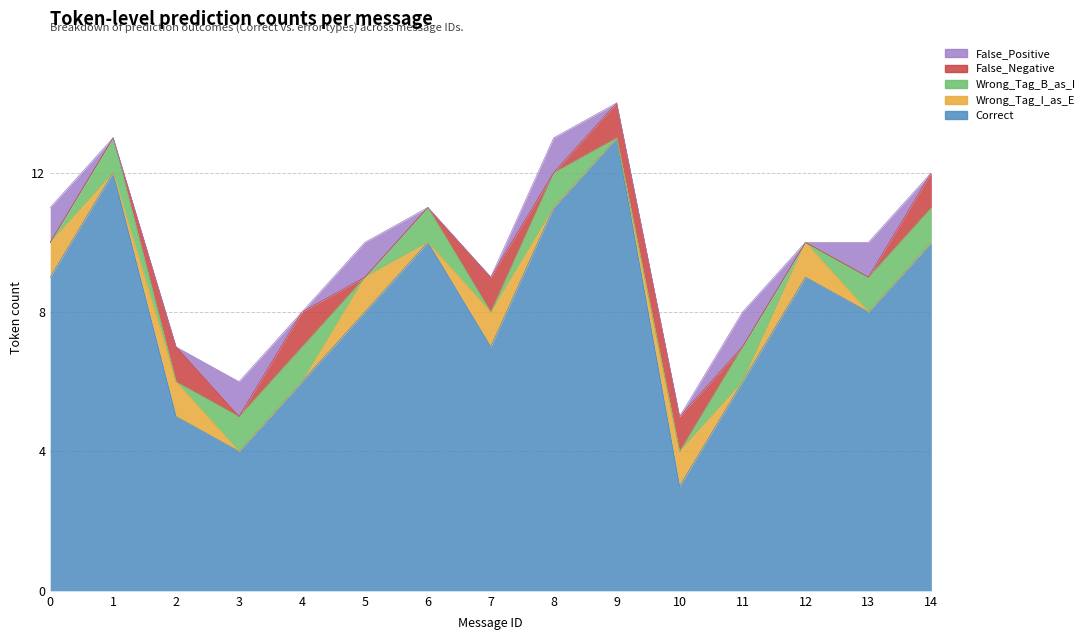

Is it true that Wrong_Tag_B_as_I equals 1 at 3?

True